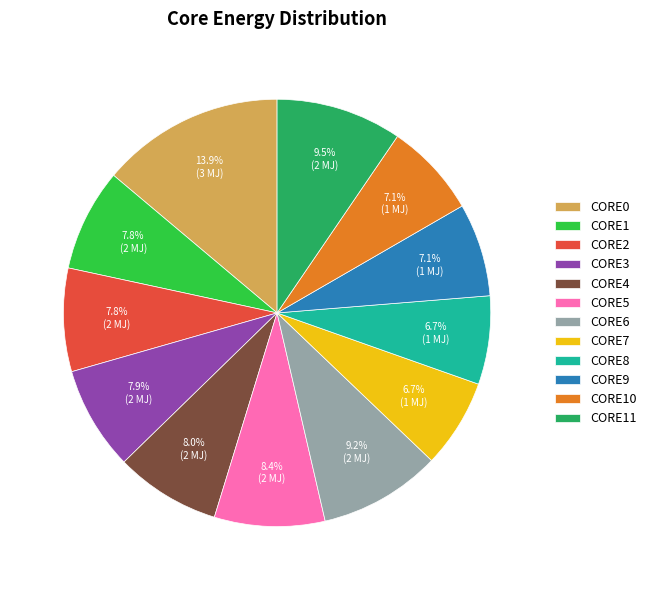

How many segments does this pie chart have?

12